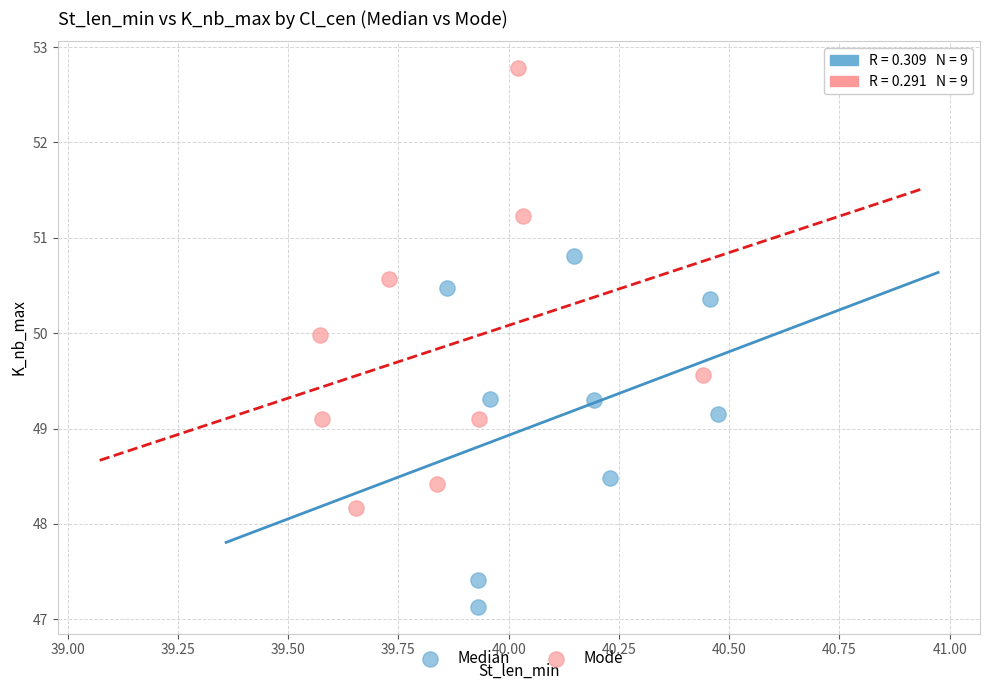

Which series contains the highest Y value?

Mode